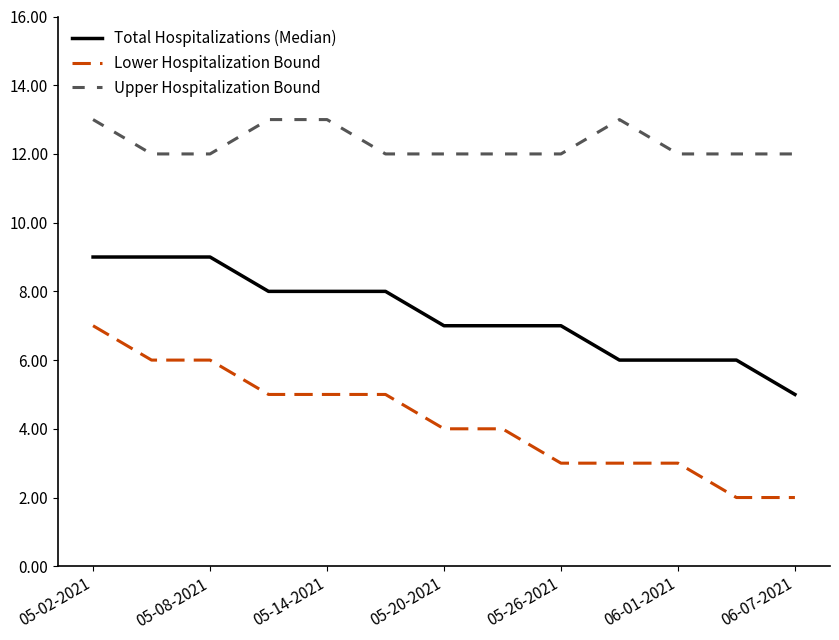

Rank the series by their maximum value, from lowest to highest.

Lower Hospitalization Bound, Total Hospitalizations (Median), Upper Hospitalization Bound